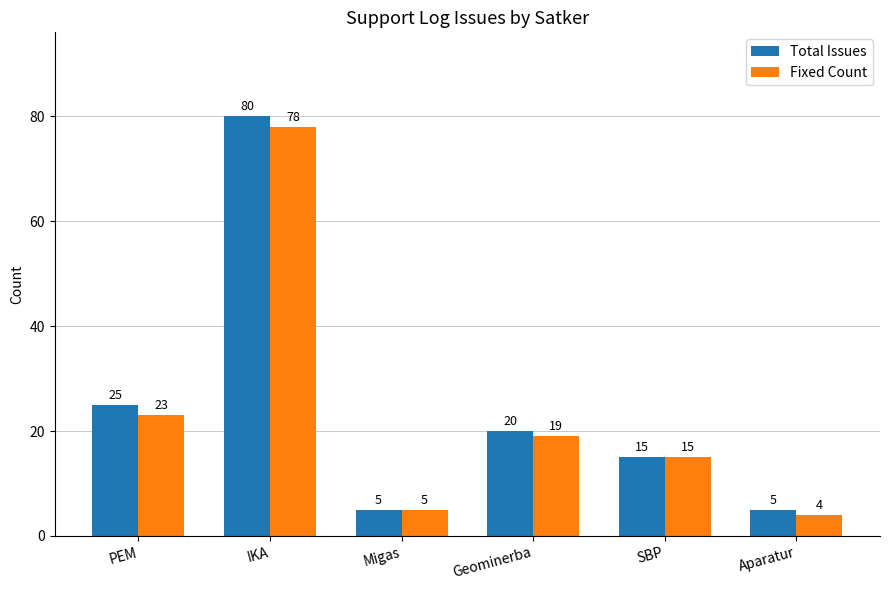

Count the number of data series in this chart.

2